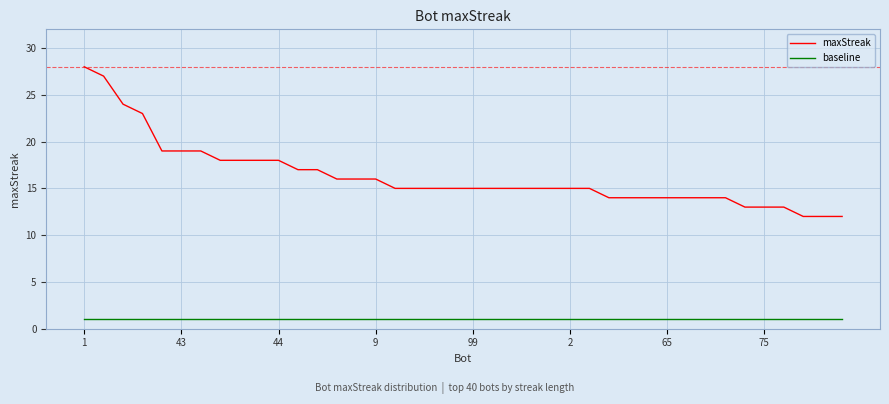

List the series in order of their peak value, highest first.

maxStreak, baseline